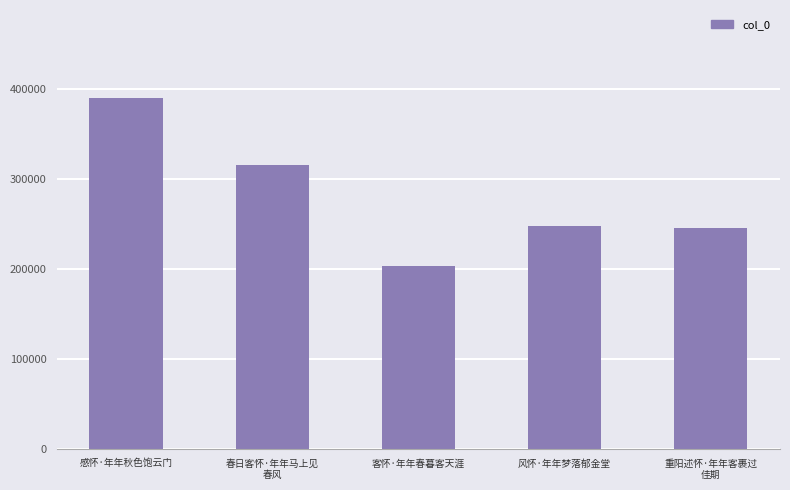

The value at 客怀·年年春暮客天涯 is 355313. True or false?

False